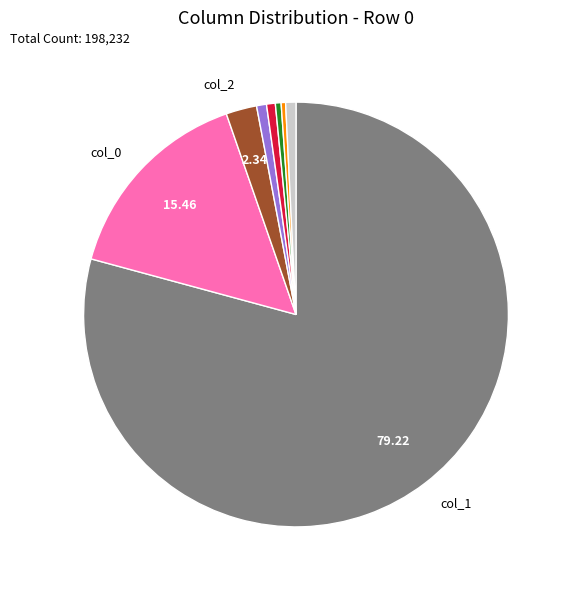

Is there any slice that represents more than half of the pie?

Yes